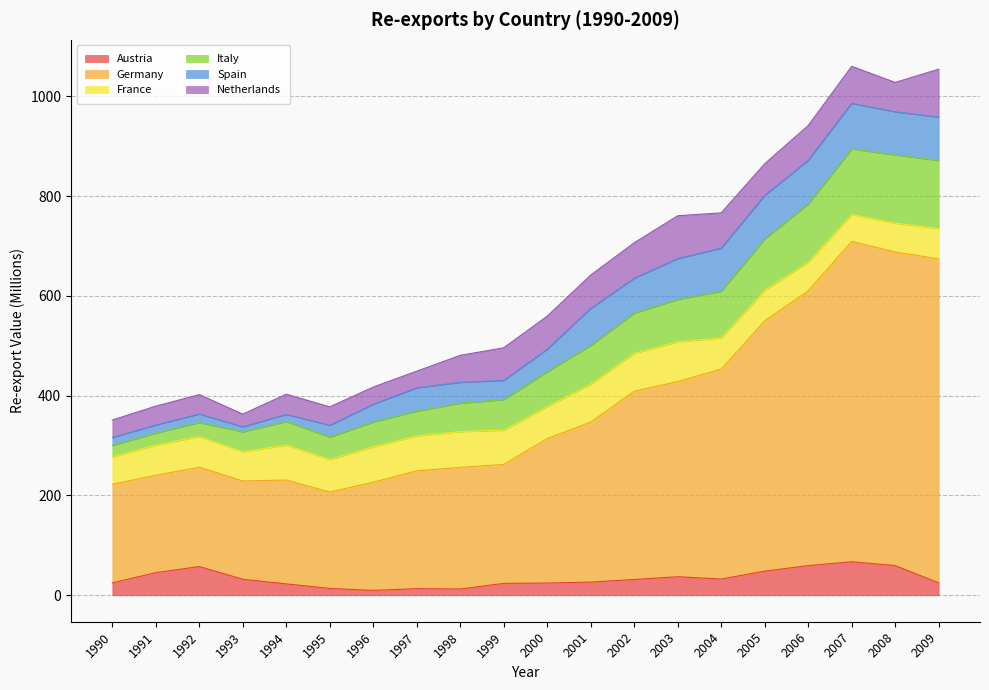

True or false: Germany and Austria cross at least once.

False